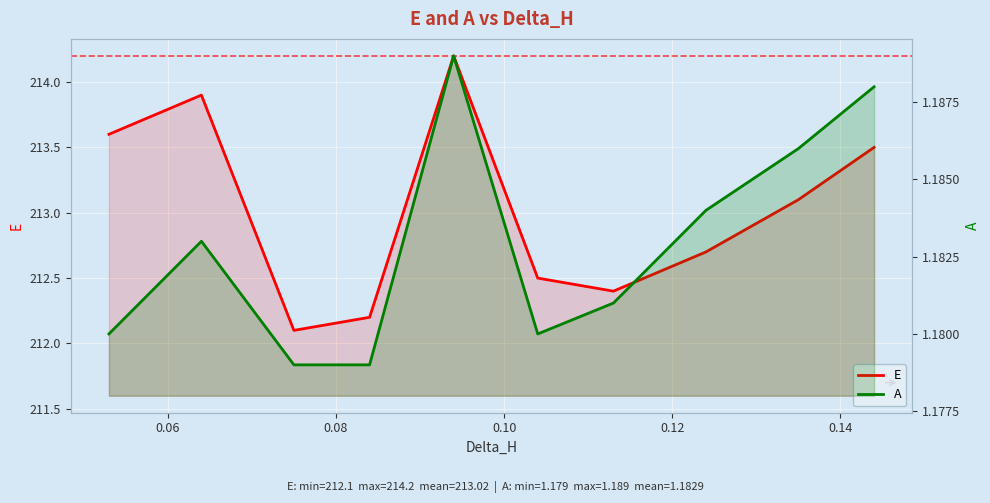

What is the average value of the A series?

1.2